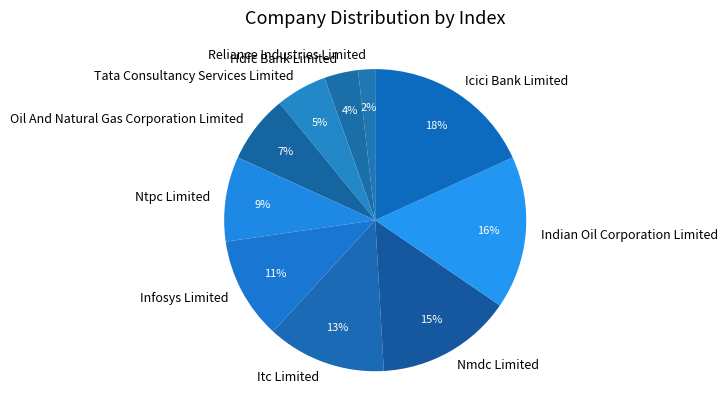

Rank the categories by value from lowest to highest.

Reliance Industries Limited, Hdfc Bank Limited, Tata Consultancy Services Limited, Oil And Natural Gas Corporation Limited, Ntpc Limited, Infosys Limited, Itc Limited, Nmdc Limited, Indian Oil Corporation Limited, Icici Bank Limited